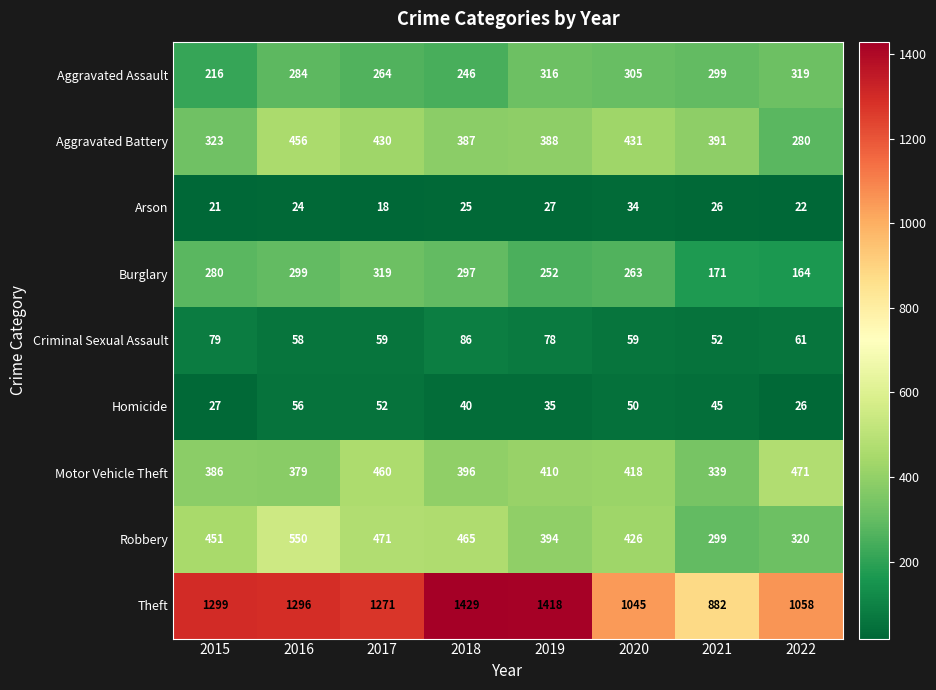

Which series has the largest range (max minus min)?

Theft